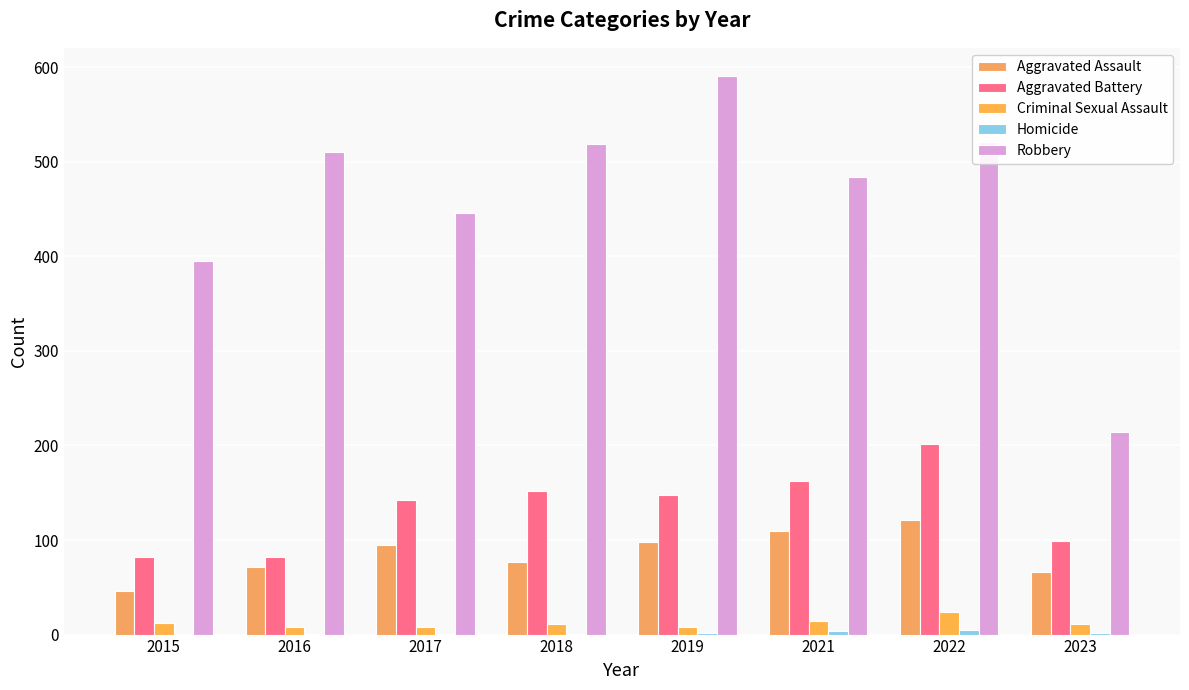

Reading left to right, transcribe all the data shown in this chart.

Aggravated Assault: 46	71	95	77	98	110	121	66
Aggravated Battery: 82	82	142	152	148	162	202	99
Criminal Sexual Assault: 12	8	8	11	8	14	24	11
Homicide: 0	1	1	1	2	4	5	2
Robbery: 395	510	446	519	591	484	521	214